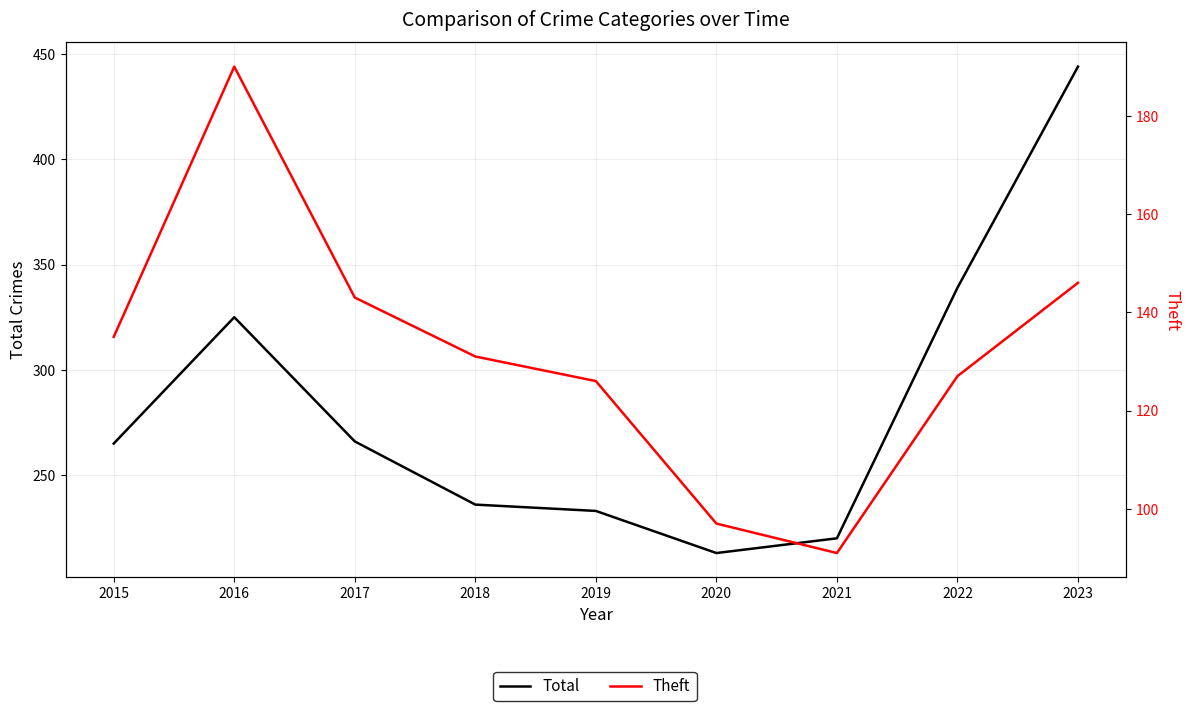

At which category is the sum across all series the highest?

2023